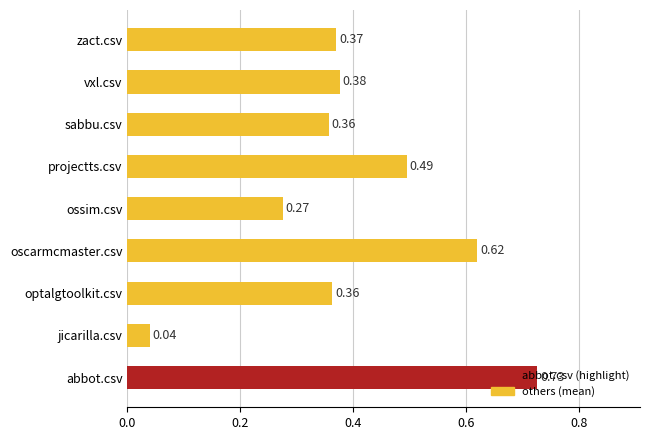

Which category has the lowest value across all series?

jicarilla.csv